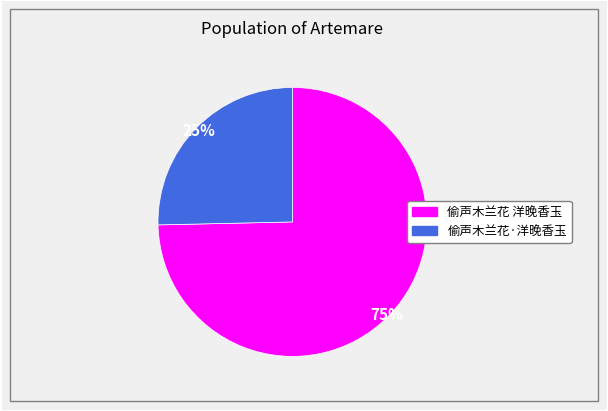

To the nearest percent, what is the combined percentage of 偷声木兰花 洋晚香玉 and 偷声木兰花·洋晚香玉?

100%